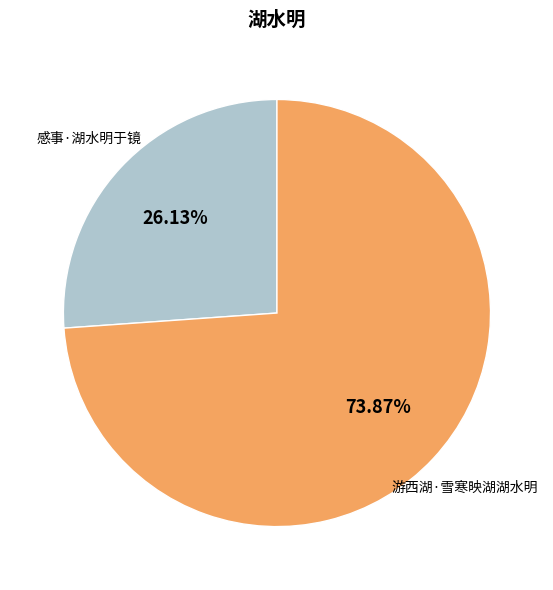

Does any single category account for the majority?

Yes